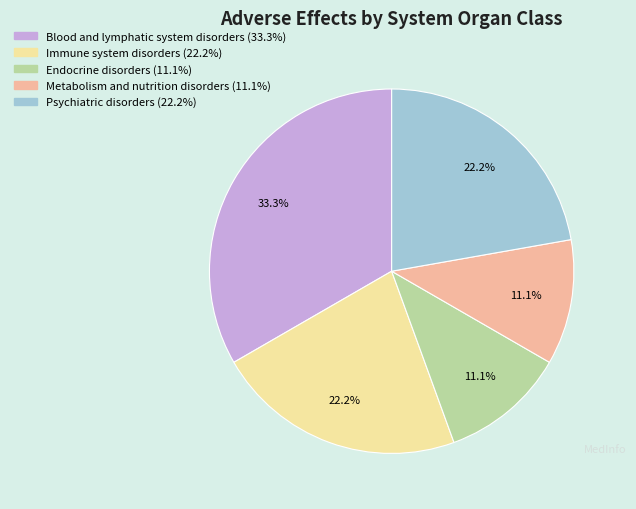

To the nearest percent, what is the difference between the largest and smallest slice percentages?

22%